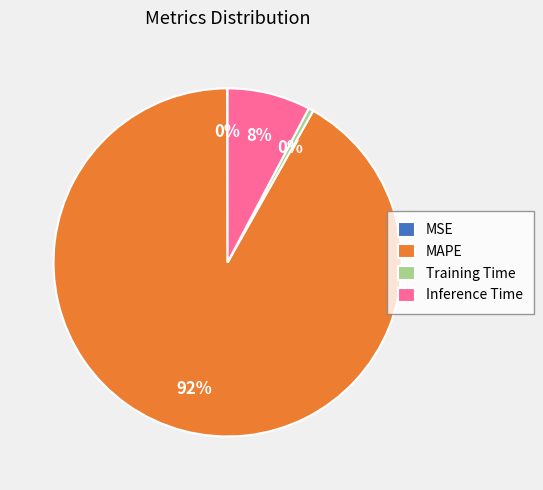

To the nearest percent, what is the difference between the largest and smallest slice percentages?

92%